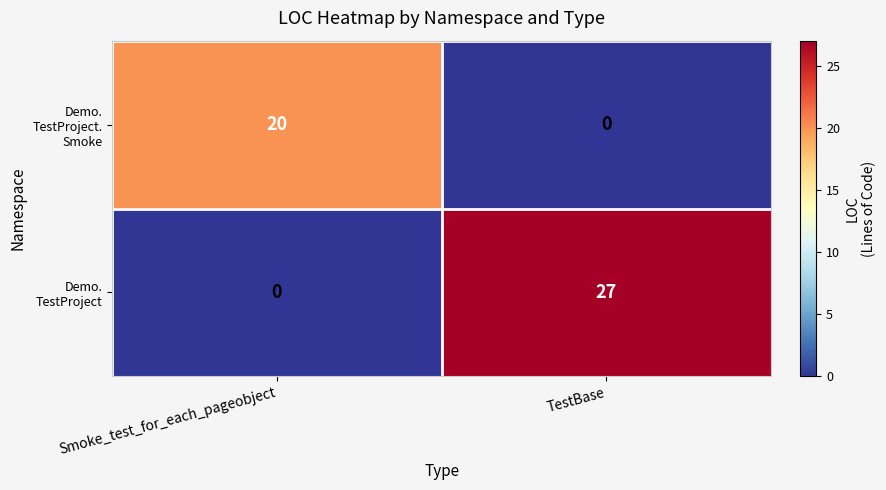

What is the total value across all series at TestBase?

27